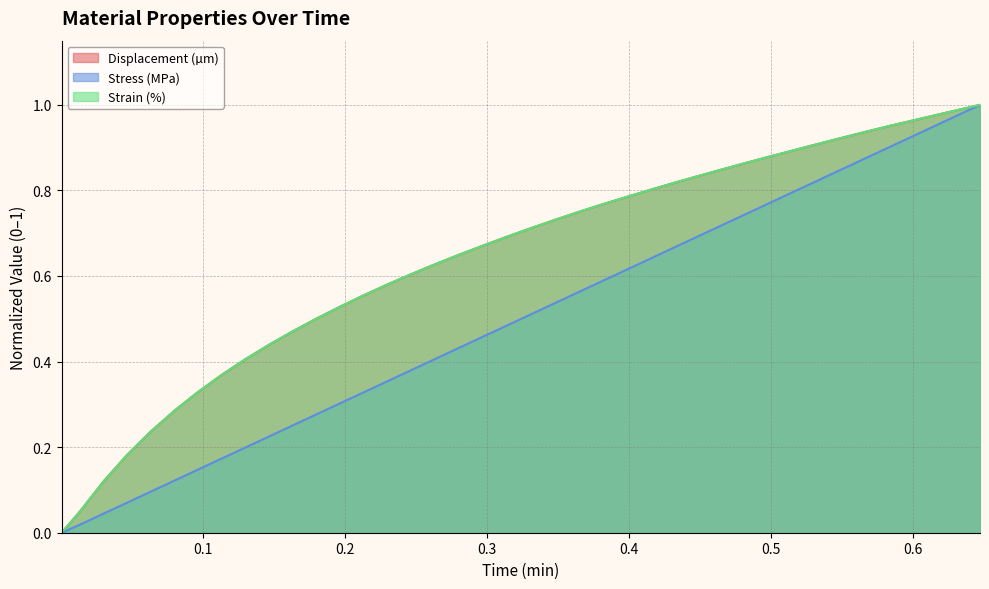

What are all the series names shown in the legend?

Displacement (µm), Stress (MPa), Strain (%)